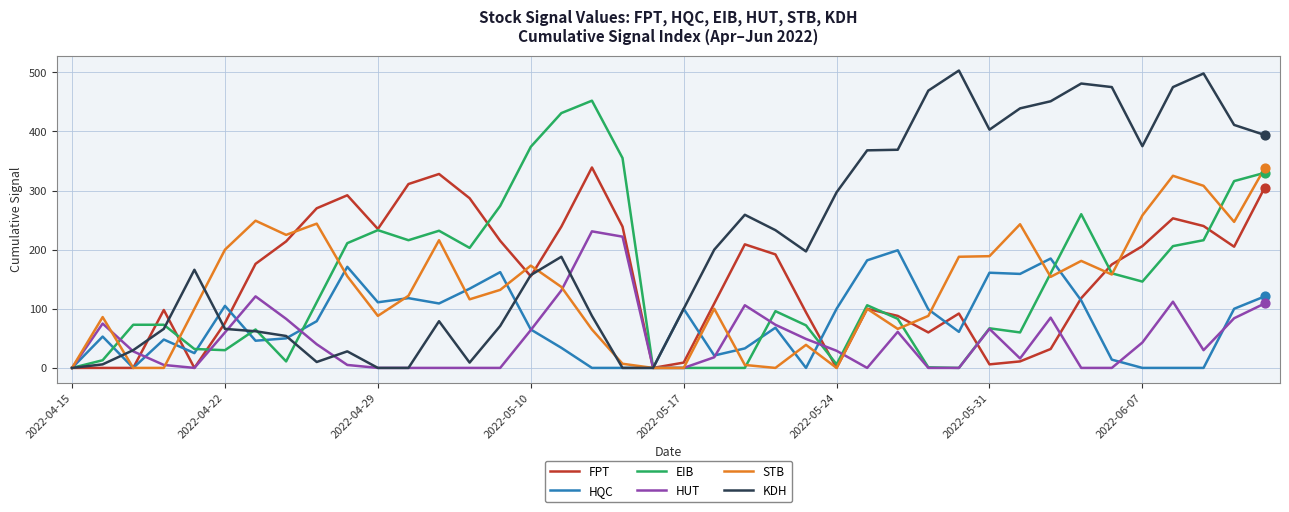

Which series has the largest total across all categories?

KDH